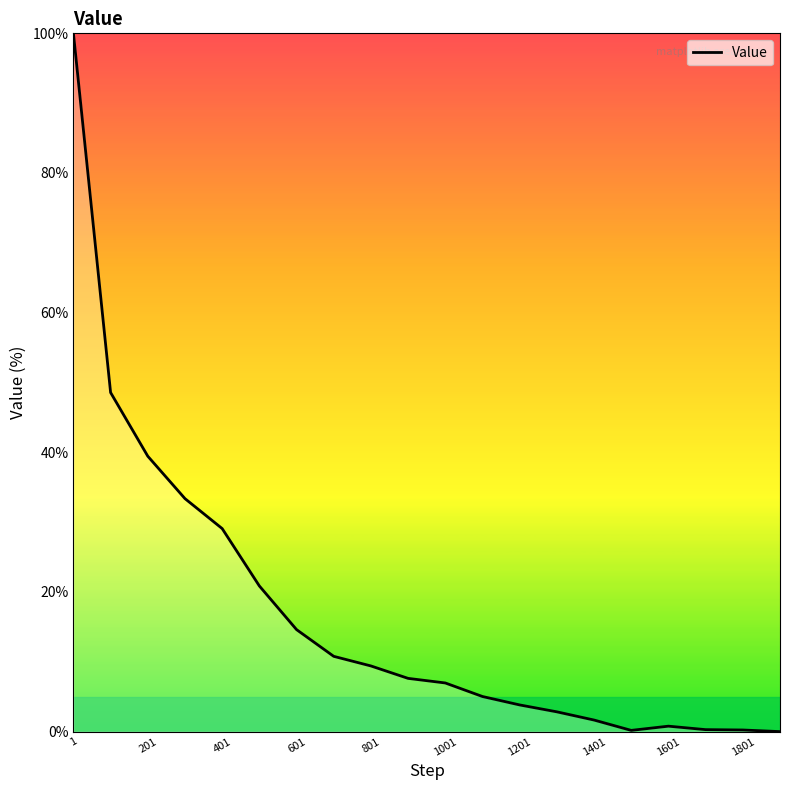

What is the greatest value displayed?

100.0